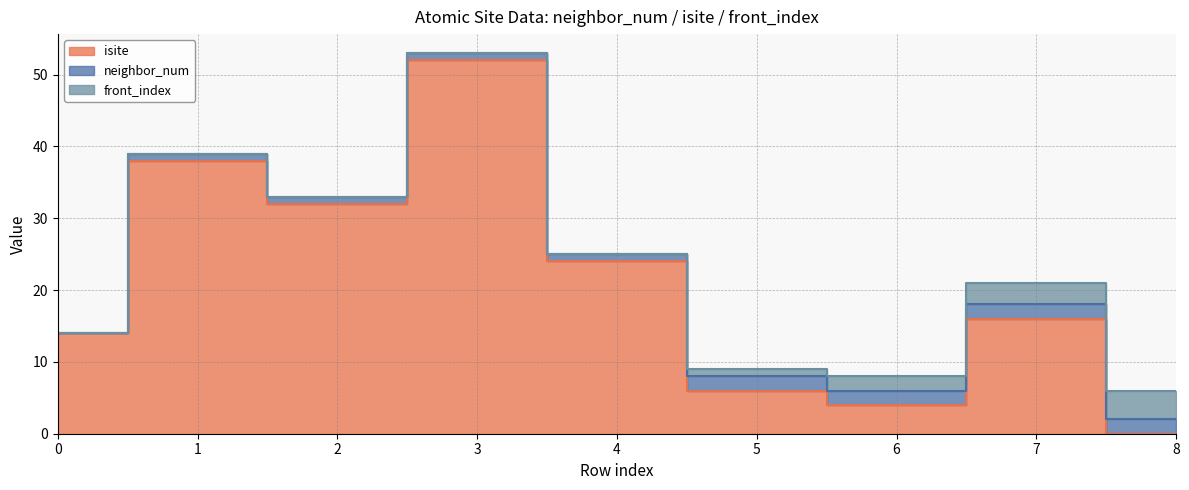

The front_index series shows 6 at 8. True or false?

False